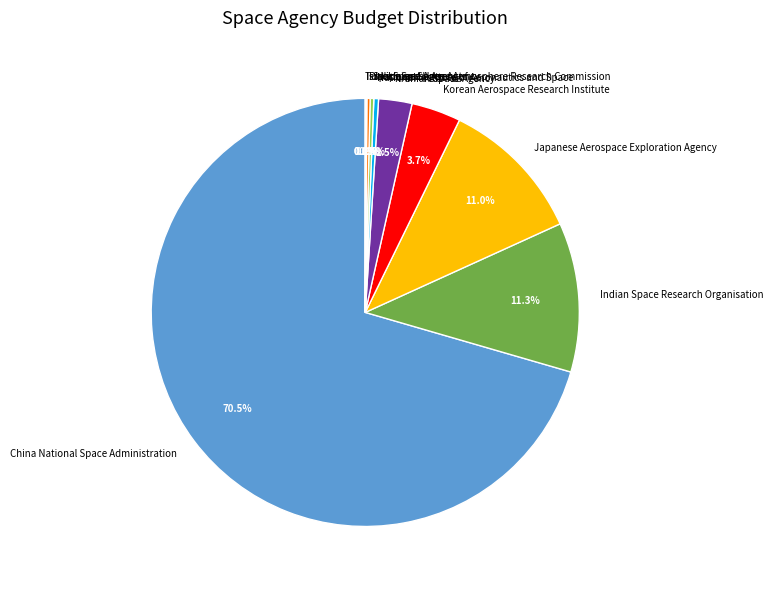

What percentage is the Indian Space Research Organisation slice, to the nearest percent?

11%